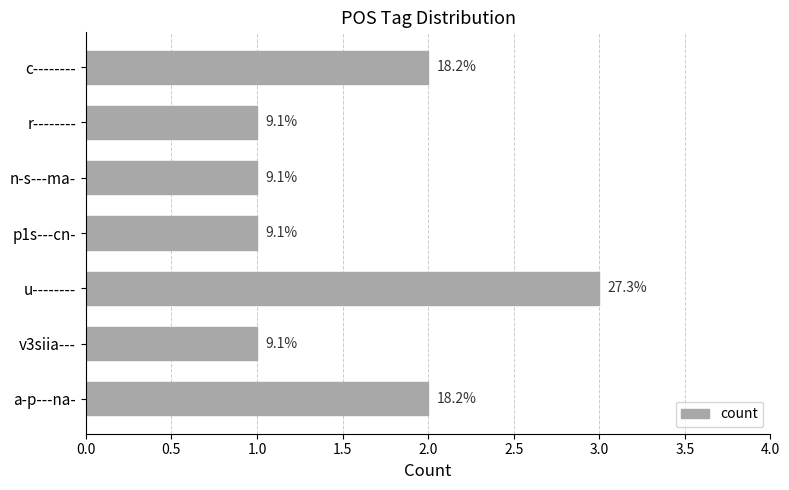

Count the values in the range 1 to 2.

6